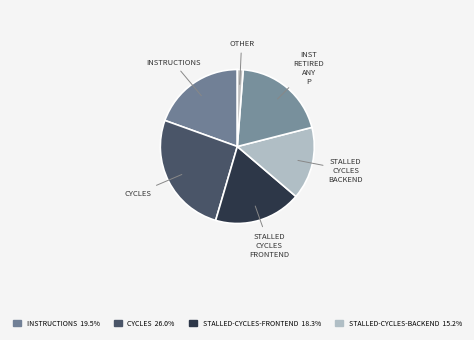

What is the largest slice in the pie chart?

cycles